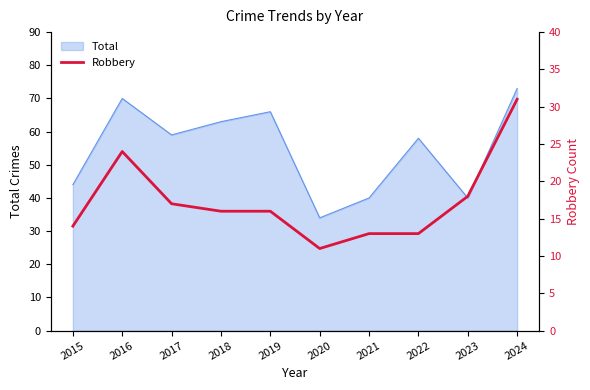

Where is the data nearest to the value 21?

2016